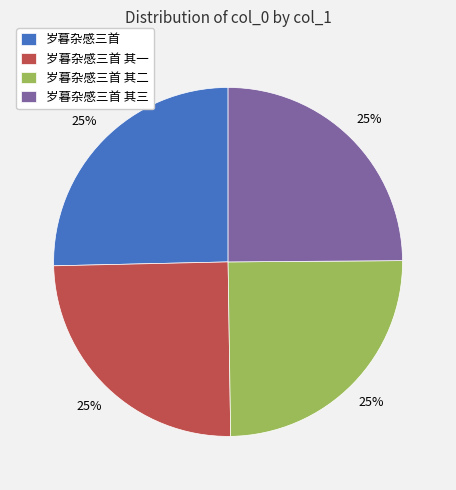

Count the number of slices in the pie.

4